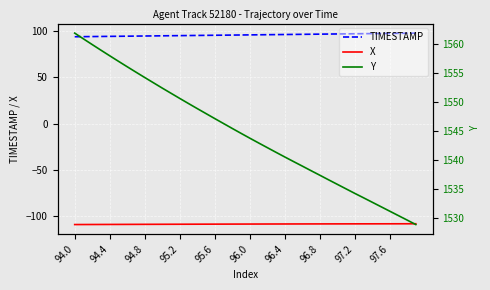

How many lines are shown in the chart?

3